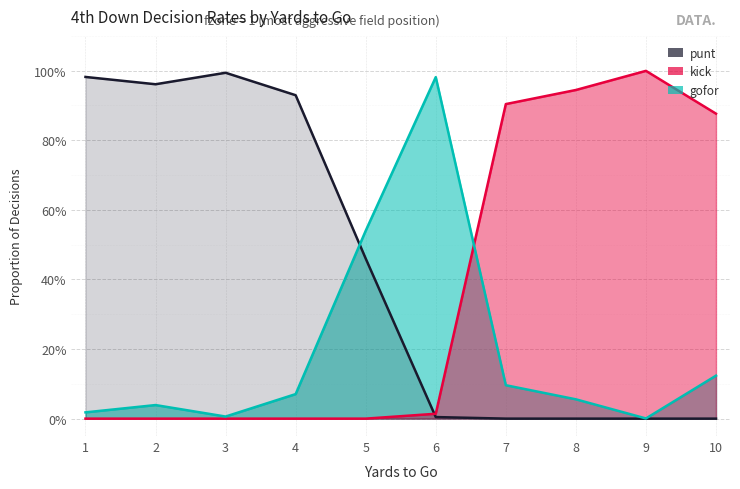

At which label does kick reach its peak?

9